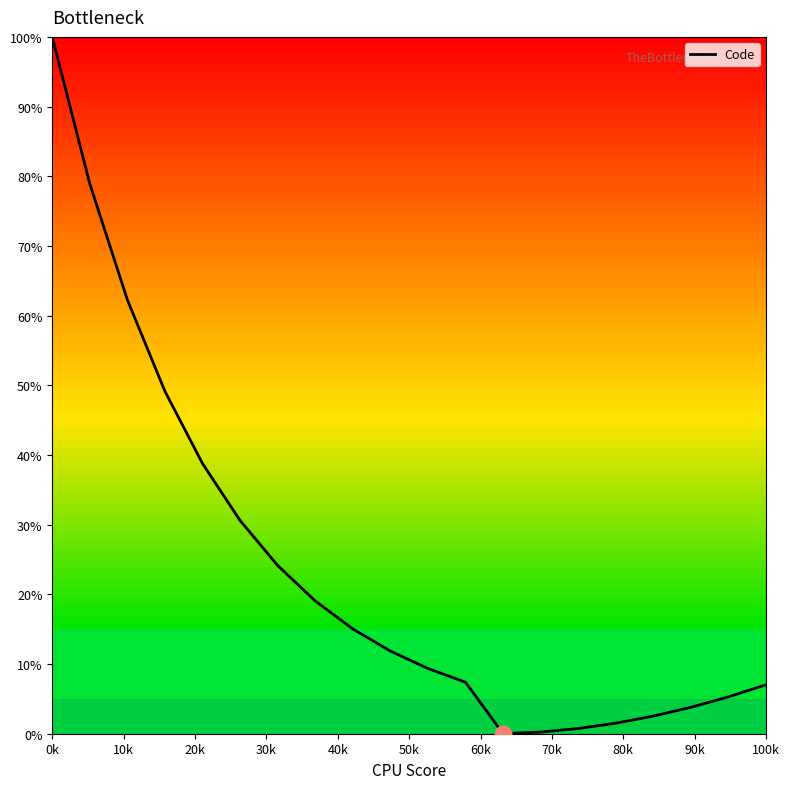

What is the maximum value shown in the chart?

100.0